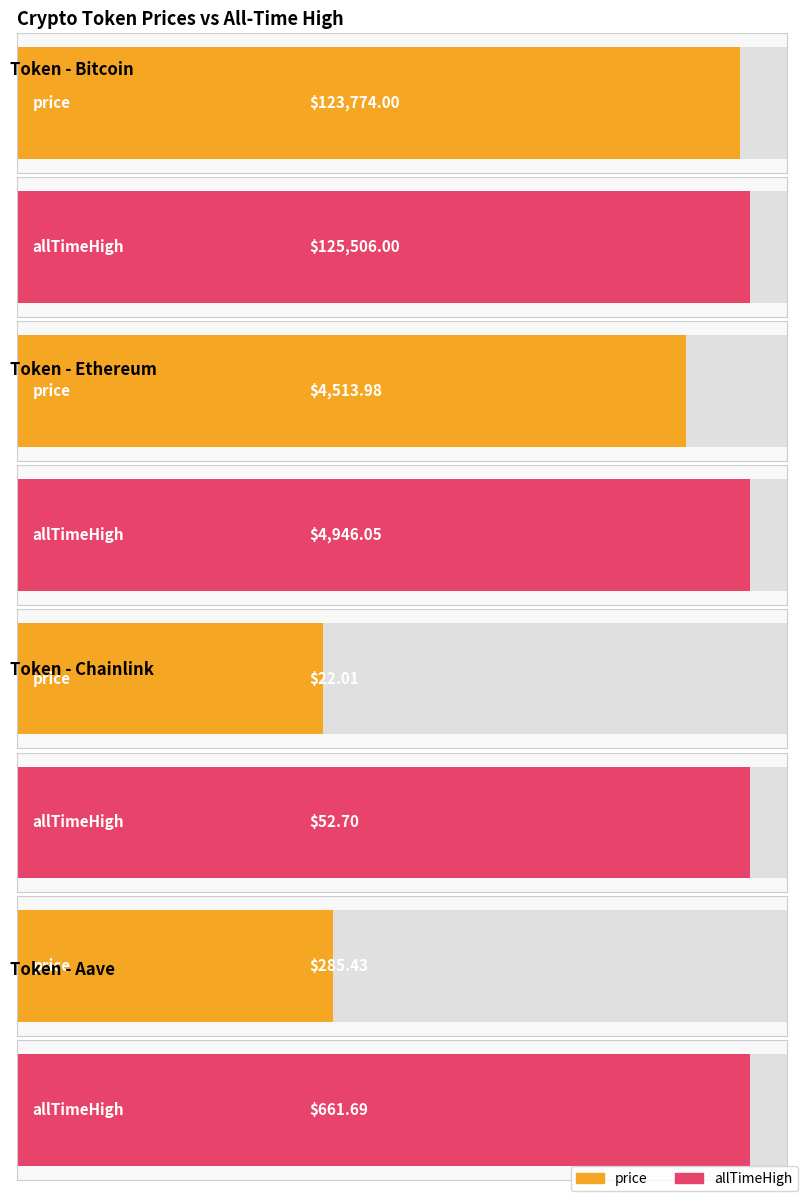

What is the spread (max minus min) of values at Bitcoin?

1732.0